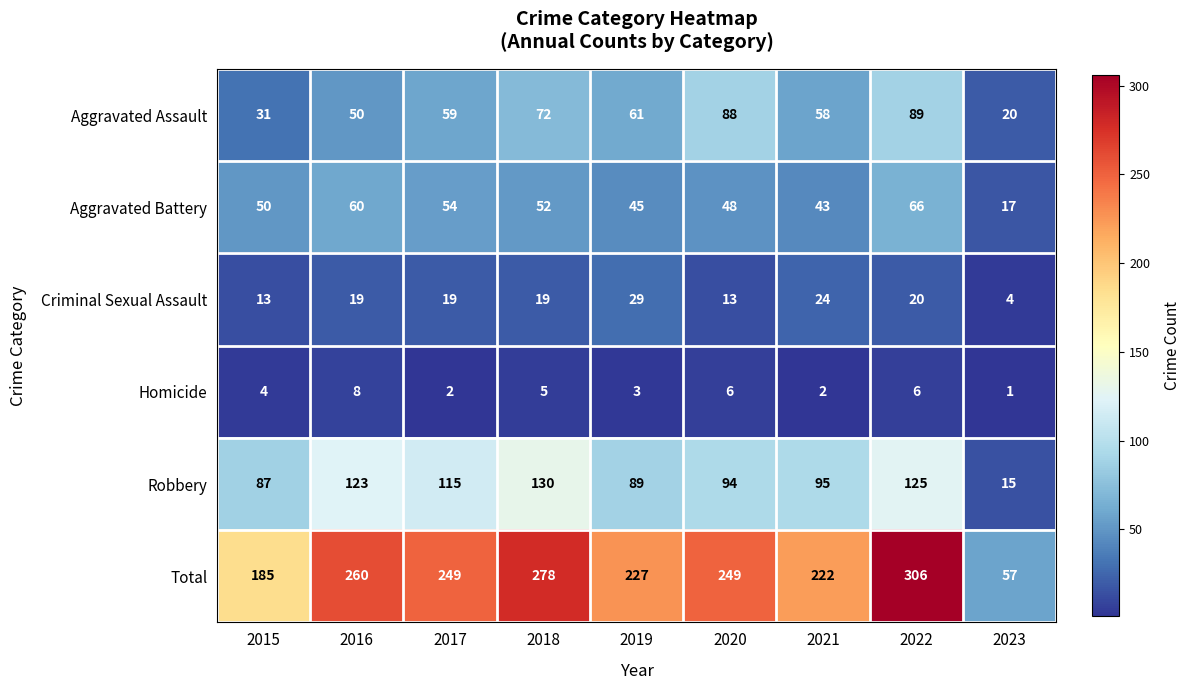

What value does the Total series have at 2015, to the nearest 5?

185